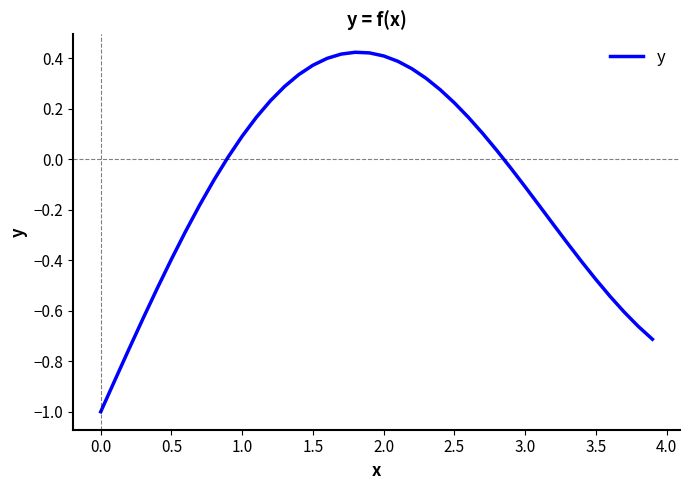

What is the smallest value displayed?

-1.0